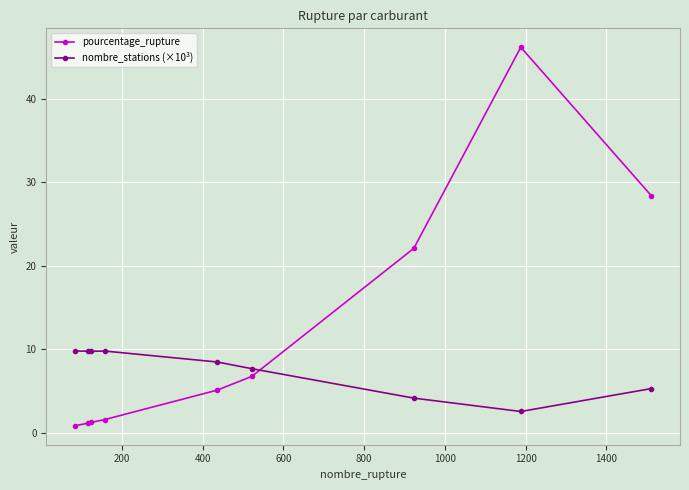

How many times do pourcentage_rupture and nombre_stations (×10³) cross each other?

1